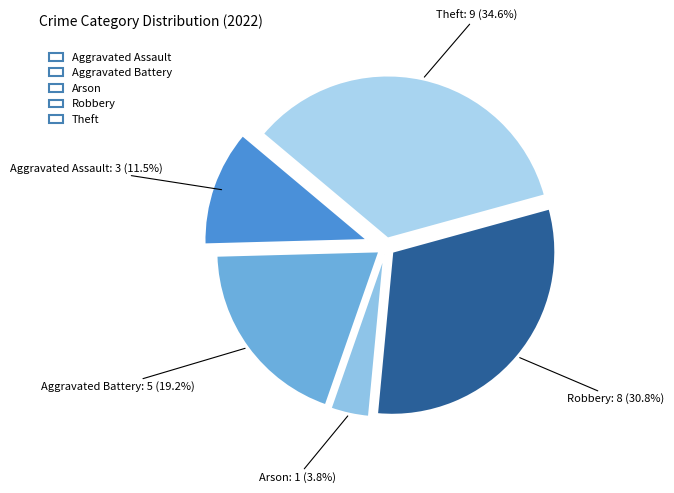

What is the ratio of the value at Robbery to the value at Theft?

0.9